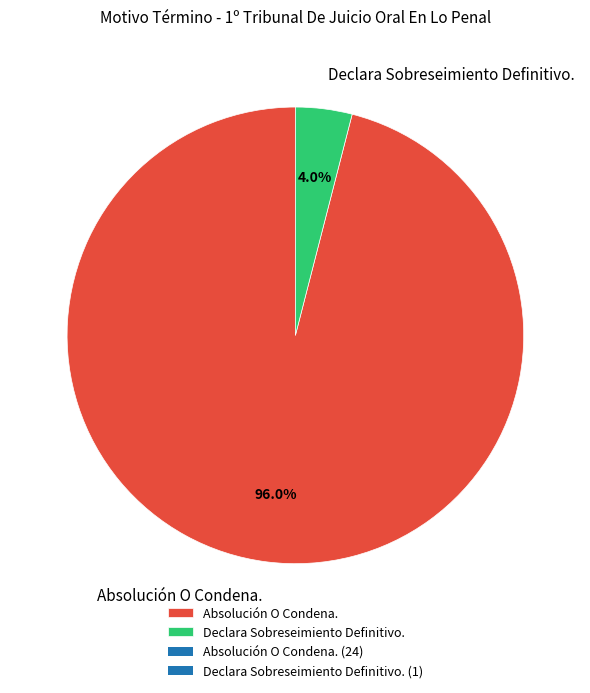

Do Absolución O Condena. and Declara Sobreseimiento Definitivo. together represent more than half of the pie?

Yes